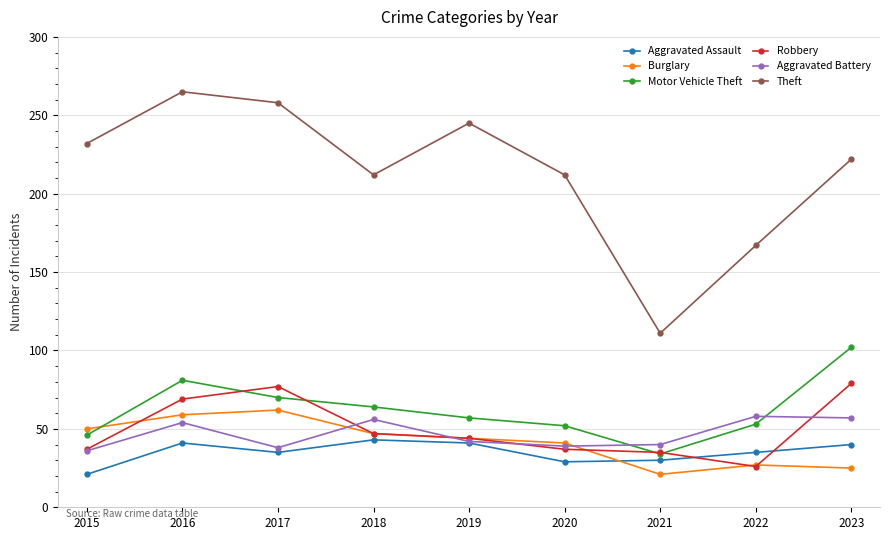

At which category does Aggravated Battery reach its first local peak?

2016